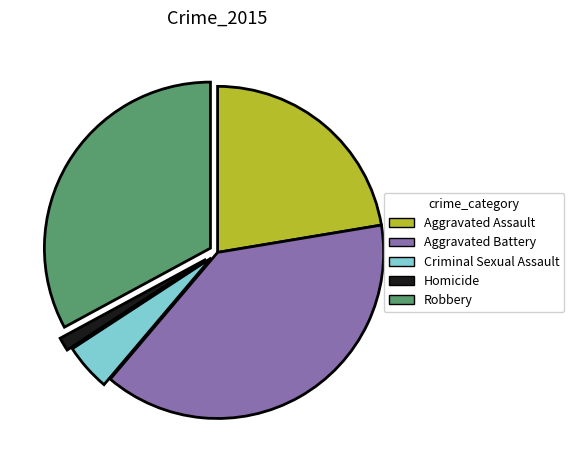

Combined, do Homicide and Aggravated Battery account for over 50%?

No